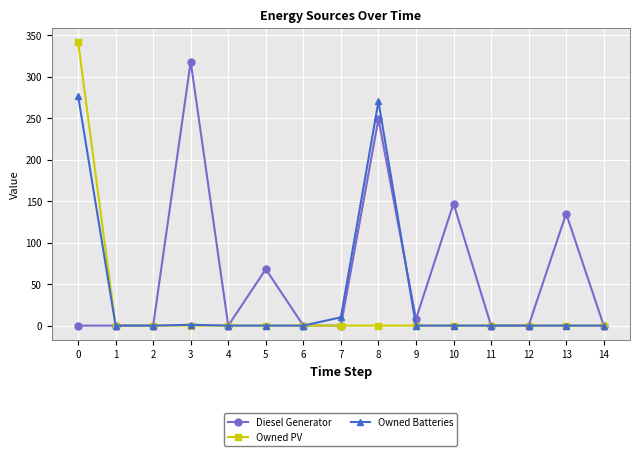

What are all the series names shown in the legend?

Diesel Generator, Owned PV, Owned Batteries